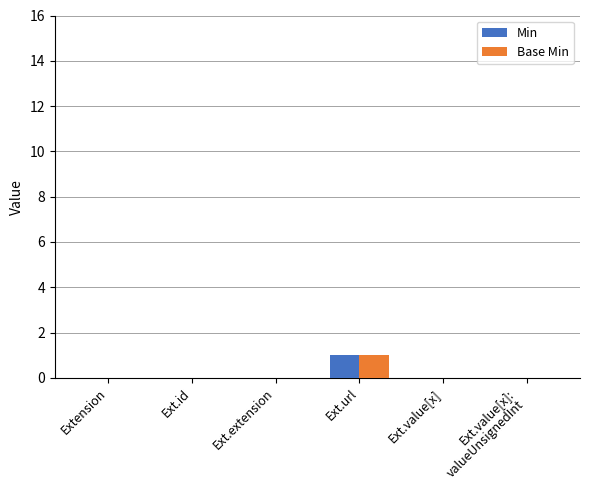

Are the bars grouped side by side (vs. stacked)?

Yes